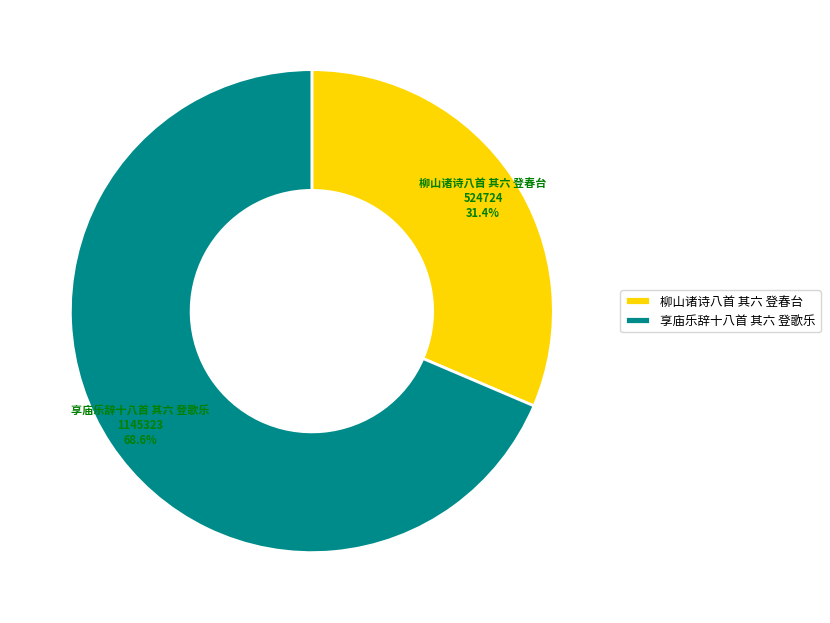

To the nearest percent, what is the difference between the 享庙乐辞十八首 其六 登歌乐 and 柳山诸诗八首 其六 登春台 slice percentages?

37%